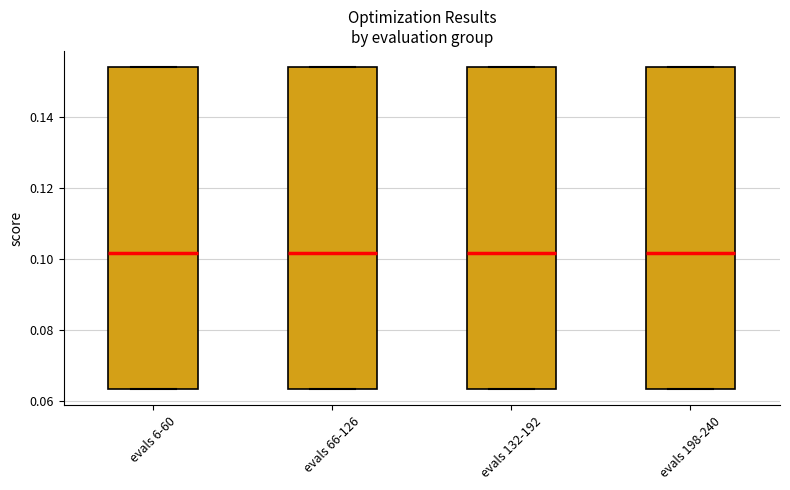

Reading left to right, transcribe this box plot: for each box, give where its median line is, the range the box spans, and where its two whiskers end, as read against the y-axis. The values are not printed on the chart, so give them approximately, as read against the axis.

evals 6-60: median 0.102, box 0.064 to 0.154, whiskers 0.064 to 0.154
evals 66-126: median 0.102, box 0.064 to 0.154, whiskers 0.064 to 0.154
evals 132-192: median 0.102, box 0.064 to 0.154, whiskers 0.064 to 0.154
evals 198-240: median 0.102, box 0.064 to 0.154, whiskers 0.064 to 0.154